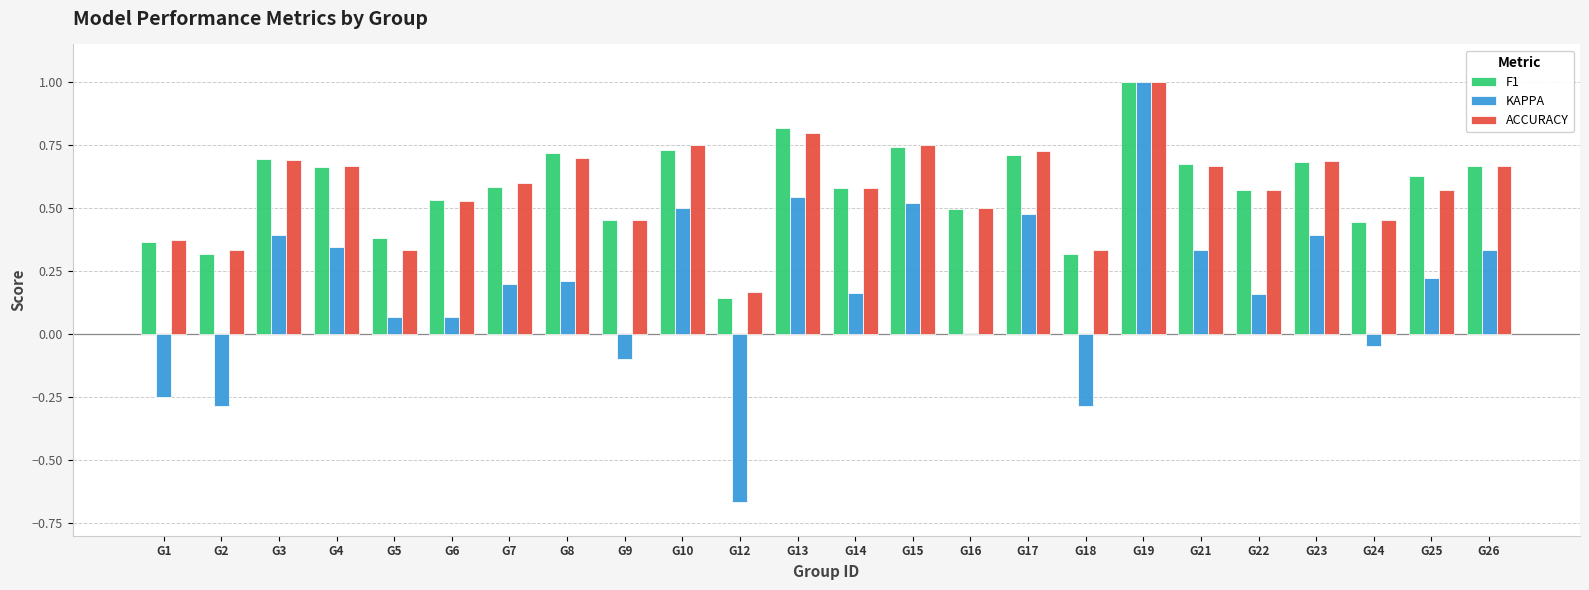

Which series changed the most between G1 and G7?

KAPPA